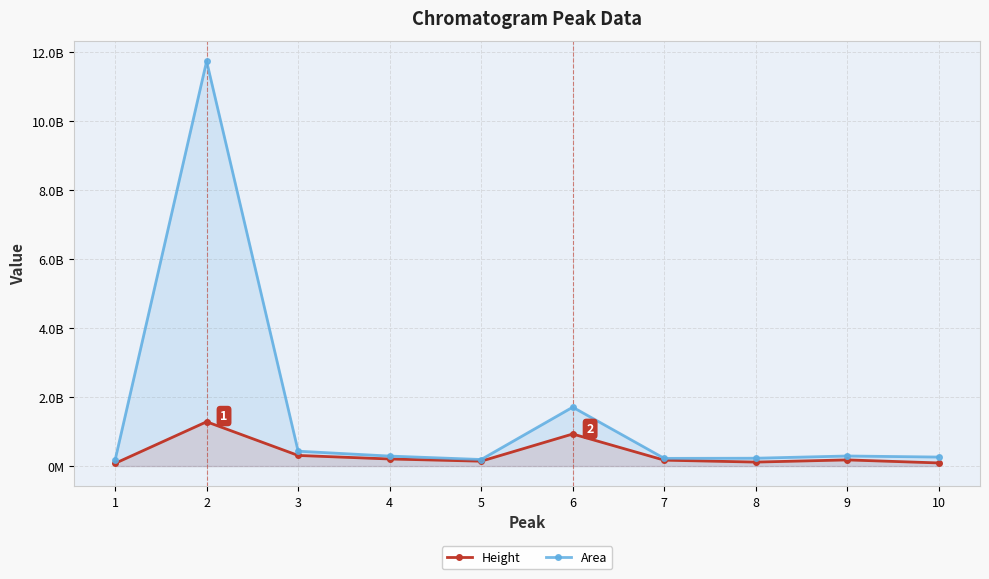

Between 2 and 3, which series saw the biggest shift?

Area